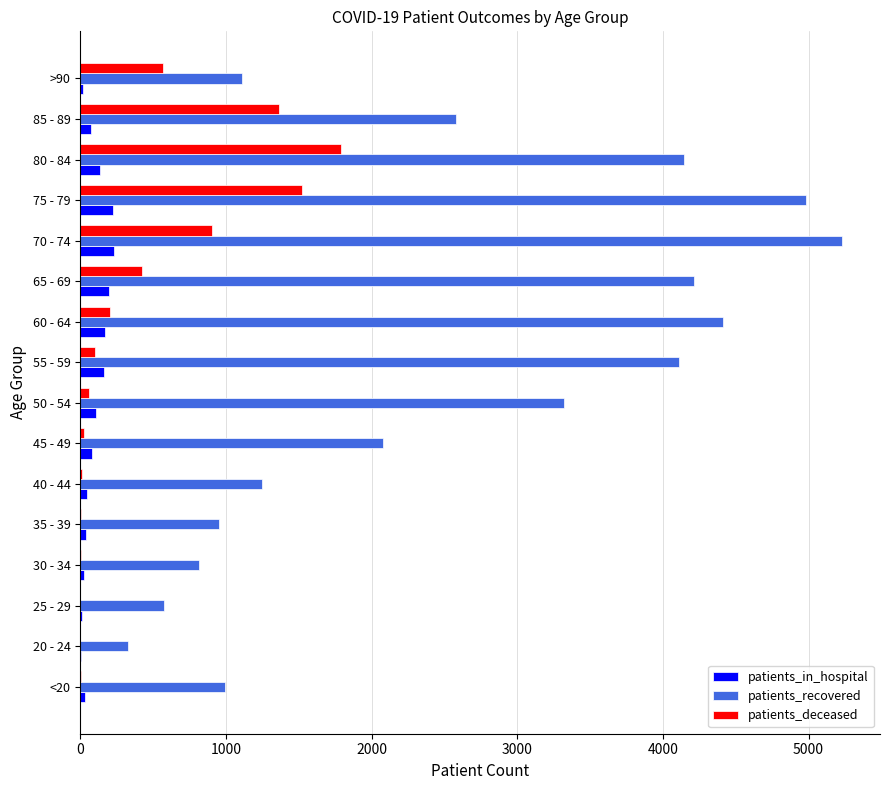

What is the maximum value for patients_recovered?

5229